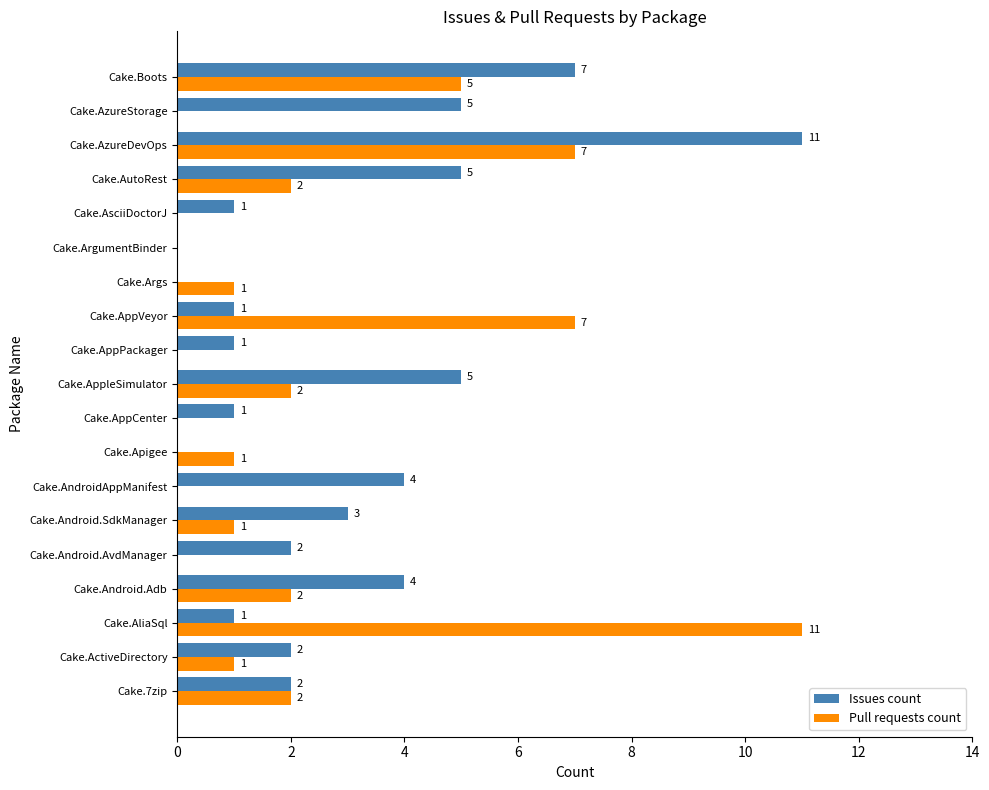

At which category is the sum across all series the highest?

Cake.AzureDevOps